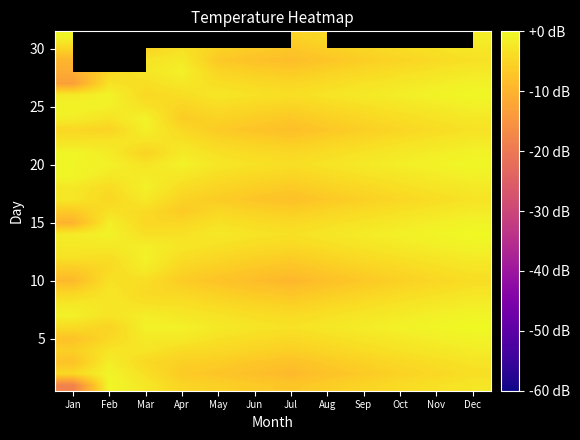

At which category is the sum across all series the highest?

Dec